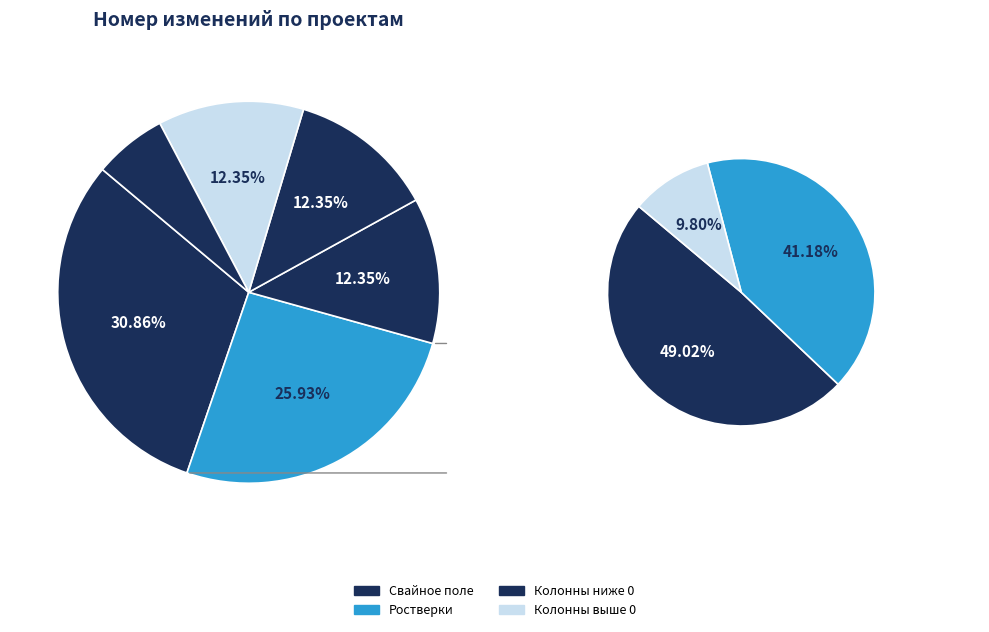

How many segments does this pie chart have?

6